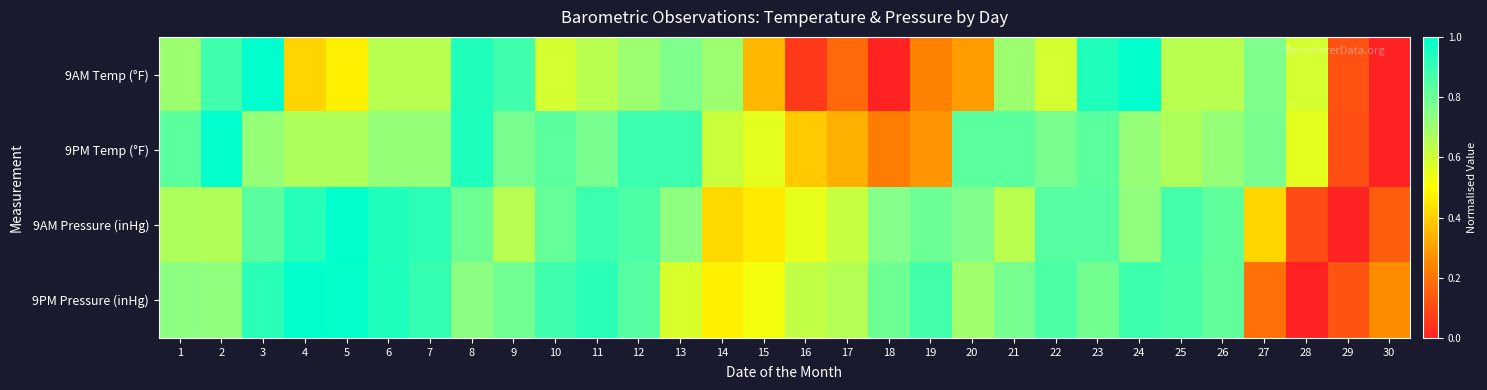

Reading right to left, what are all the values shown in this chart?

9AM Temp (°F): 30=0.0	29=0.1	28=0.6	27=0.8	26=0.6	25=0.6	24=1.0	23=0.9	22=0.6	21=0.7	20=0.3	19=0.2	18=0.0	17=0.2	16=0.1	15=0.4	14=0.7	13=0.8	12=0.7	11=0.6	10=0.6	9=0.9	8=0.9	7=0.6	6=0.6	5=0.5	4=0.4	3=1.0	2=0.9	1=0.7
9PM Temp (°F): 30=0.0	29=0.1	28=0.6	27=0.8	26=0.7	25=0.7	24=0.7	23=0.8	22=0.8	21=0.8	20=0.8	19=0.3	18=0.2	17=0.3	16=0.4	15=0.6	14=0.6	13=0.9	12=0.9	11=0.8	10=0.8	9=0.8	8=0.9	7=0.7	6=0.7	5=0.7	4=0.7	3=0.7	2=1.0	1=0.8
9AM Pressure (inHg): 30=0.1	29=0.0	28=0.1	27=0.4	26=0.8	25=0.9	24=0.7	23=0.8	22=0.8	21=0.6	20=0.8	19=0.8	18=0.8	17=0.6	16=0.5	15=0.5	14=0.4	13=0.7	12=0.9	11=0.9	10=0.8	9=0.7	8=0.8	7=0.9	6=0.9	5=1.0	4=0.9	3=0.8	2=0.7	1=0.7
9PM Pressure (inHg): 30=0.3	29=0.1	28=0.0	27=0.2	26=0.8	25=0.9	24=0.9	23=0.8	22=0.9	21=0.8	20=0.7	19=0.9	18=0.8	17=0.7	16=0.6	15=0.5	14=0.5	13=0.6	12=0.8	11=0.9	10=0.9	9=0.8	8=0.7	7=0.9	6=0.9	5=1.0	4=1.0	3=0.9	2=0.7	1=0.7